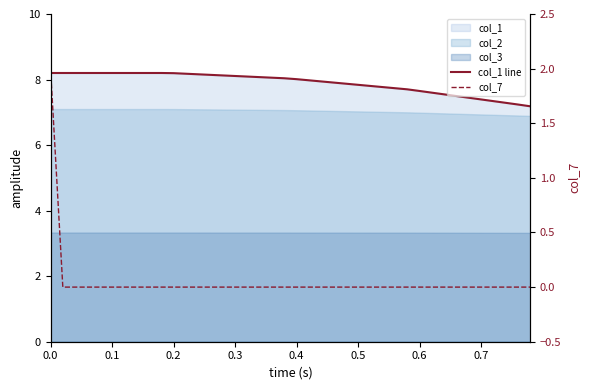

Count the col_7 values in the range 0 to 1.

39